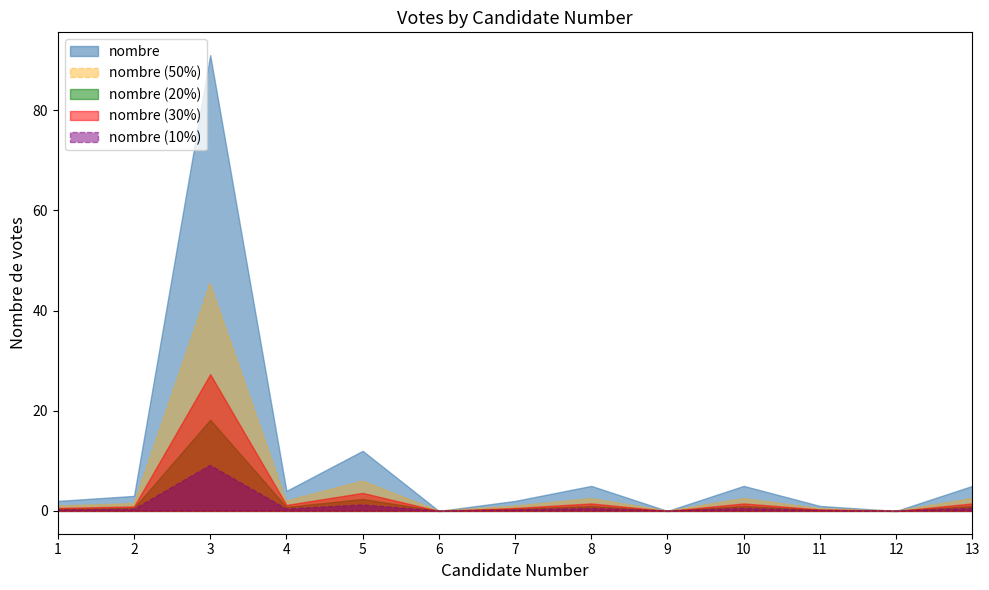

How many lines are shown in the chart?

5